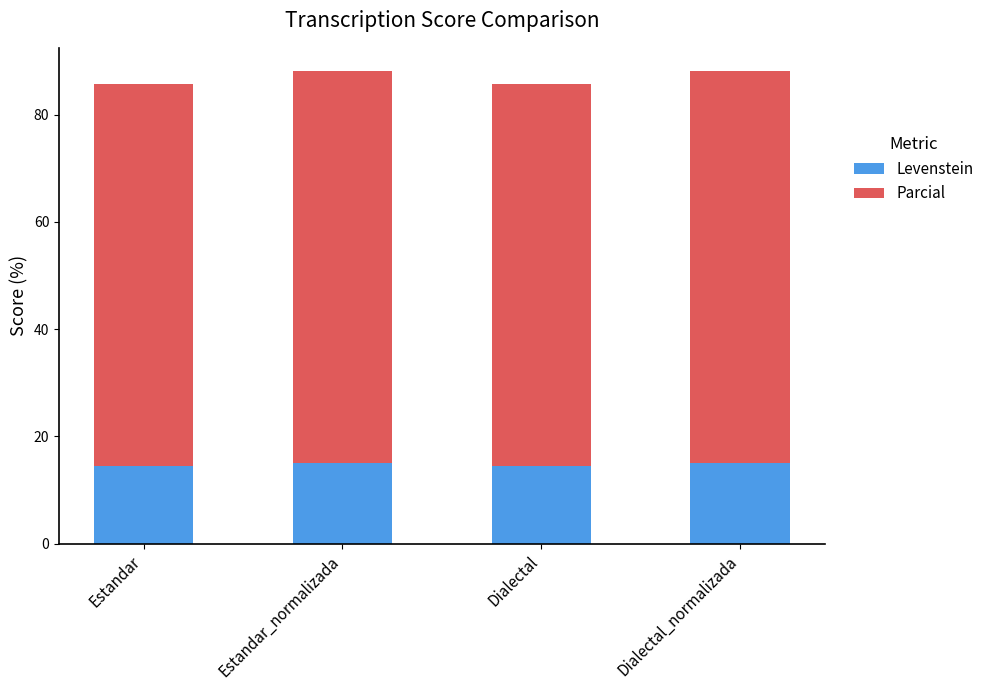

What is the sum of the Levenstein values at Estandar and Dialectal?

28.8